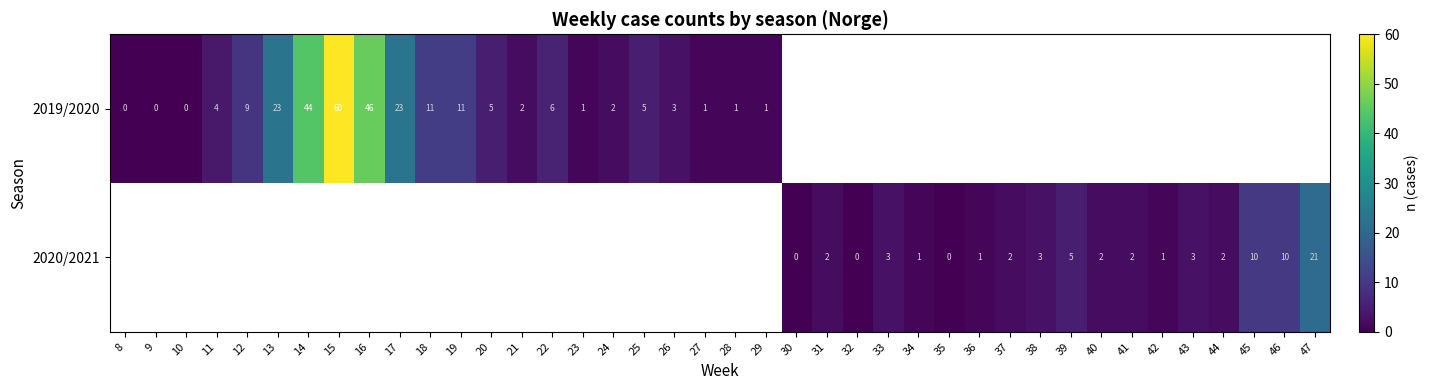

The value of 2020/2021 at 40 is 2. True or false?

True